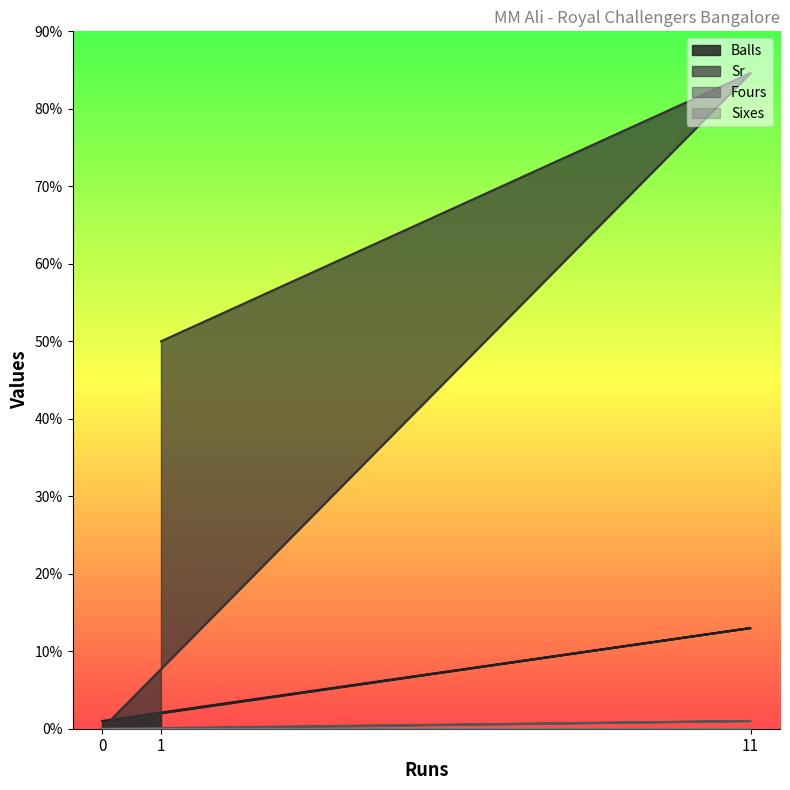

At which category does the chart reach its peak across all series?

11